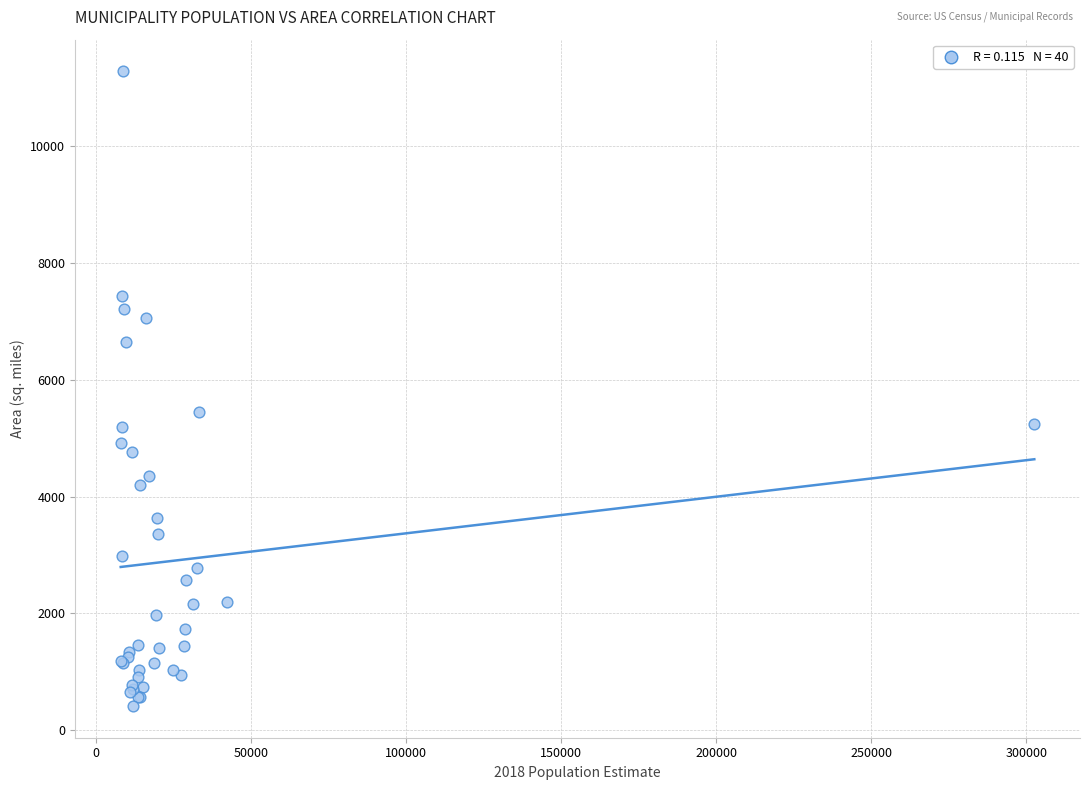

What Y value in the scatter plot is closest to 5848?

5443.5